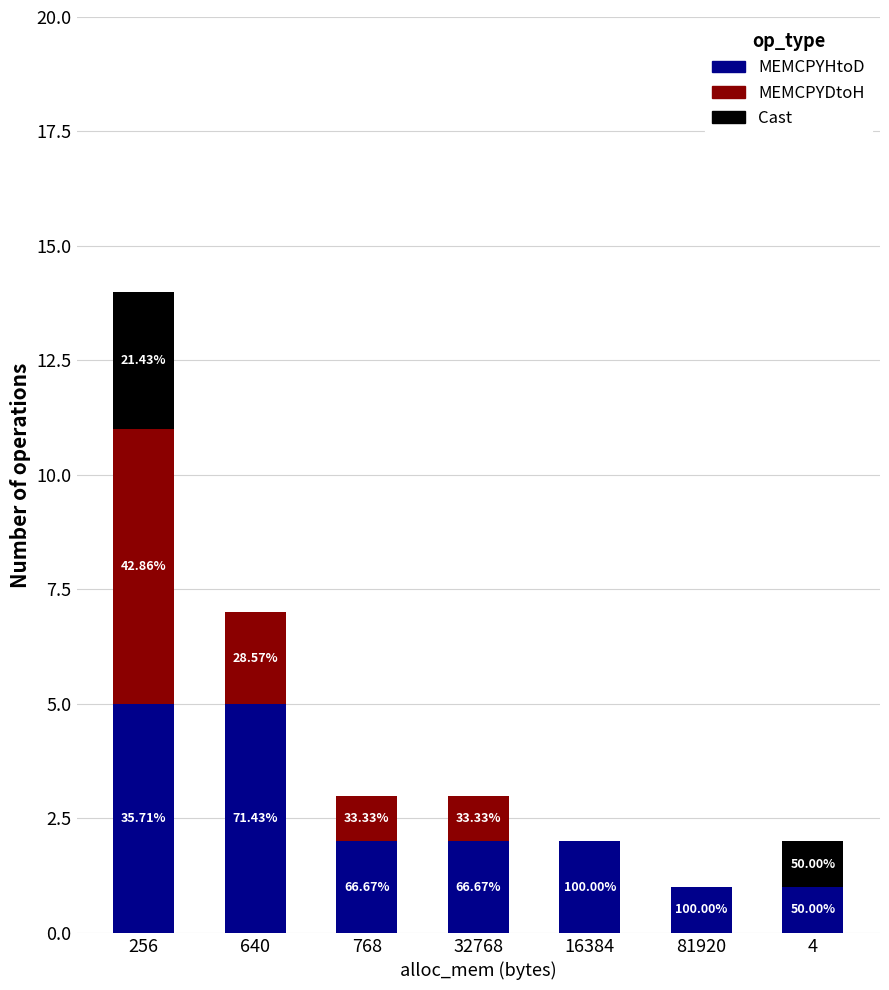

What is the difference between the Cast values at 32768 and 256?

3